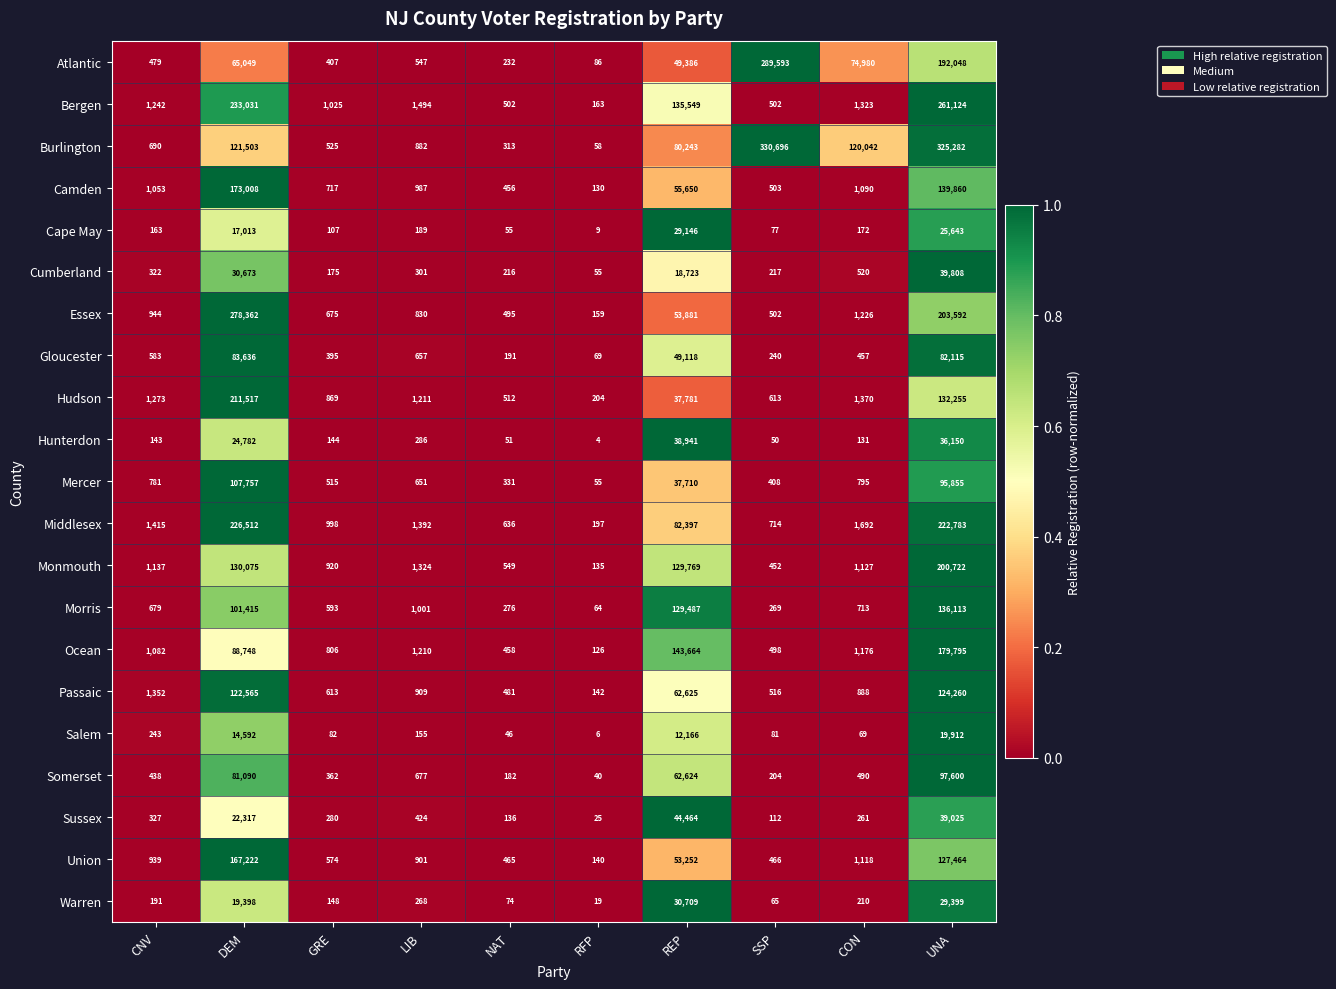

Which series has the largest total across all categories?

Burlington